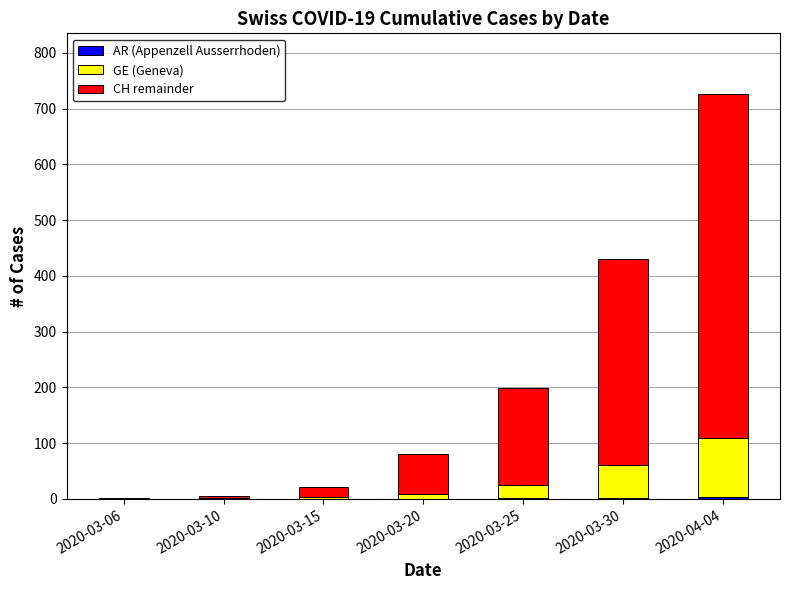

At which category is the sum across all series the highest?

2020-04-04